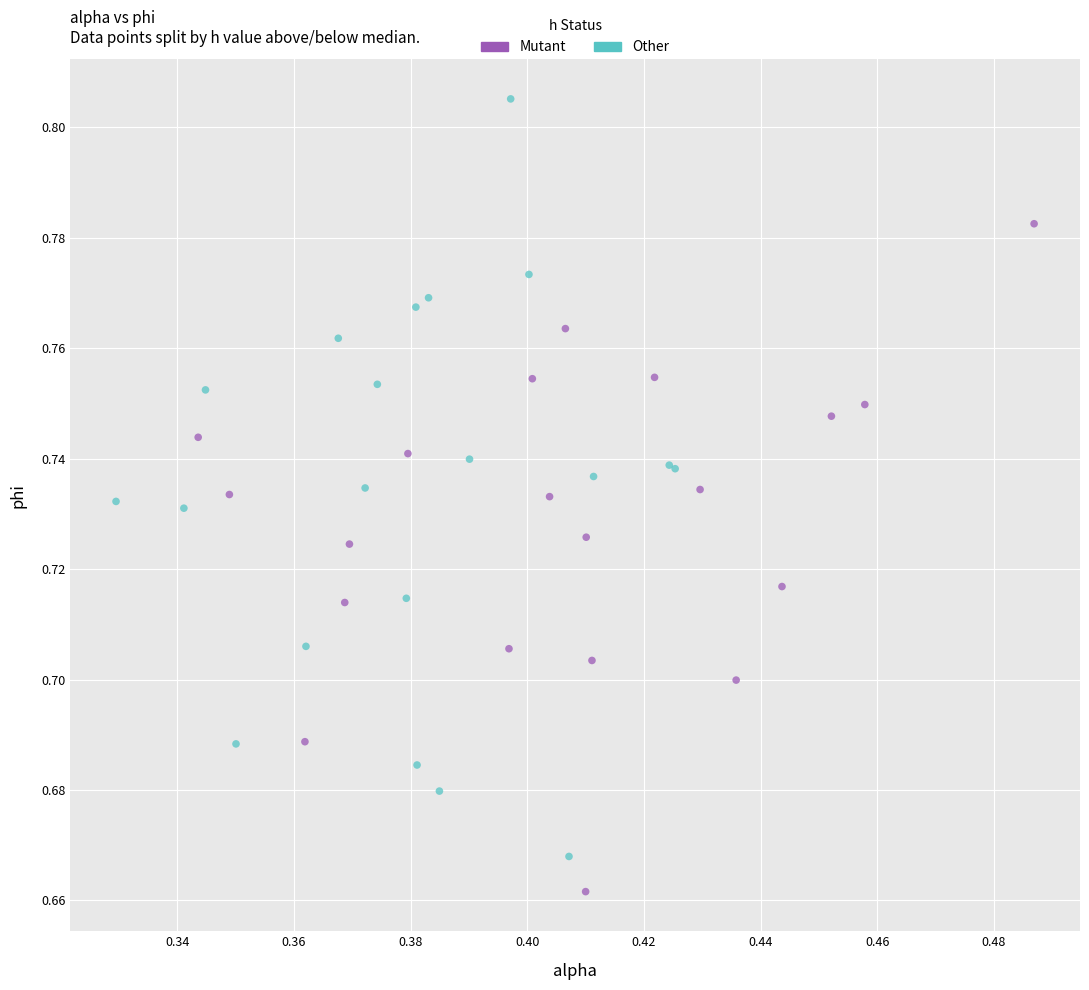

Which series contains the highest Y value?

Other